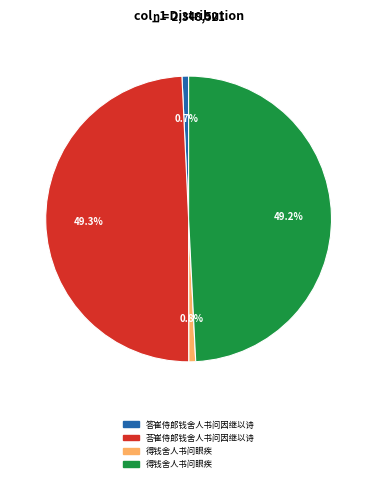

Is there any slice that represents more than half of the pie?

No